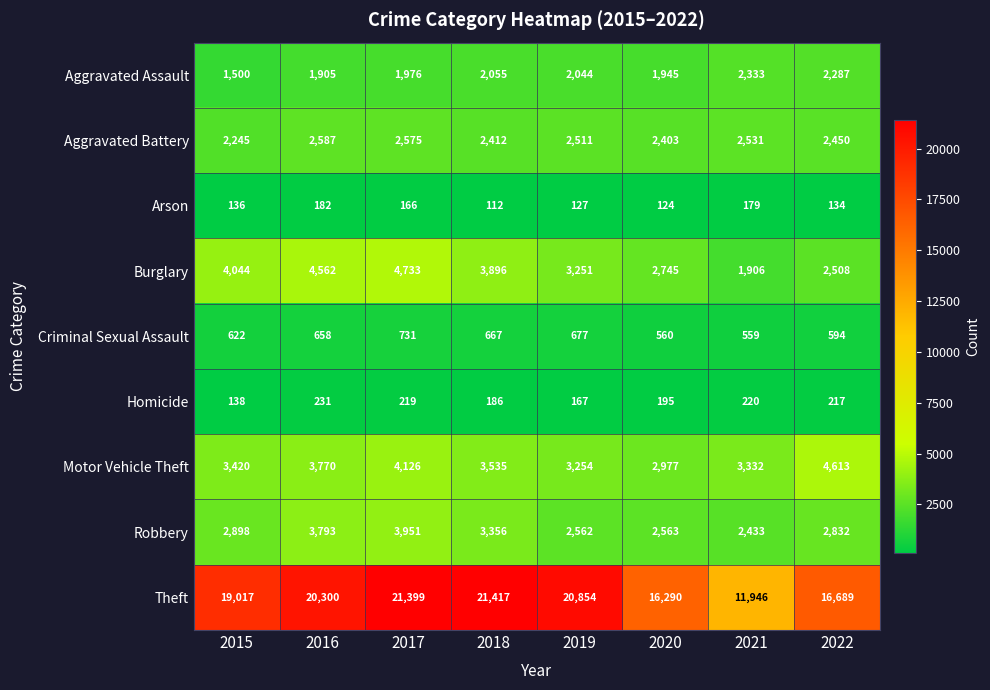

The value of Arson at 2015 is 136. True or false?

True